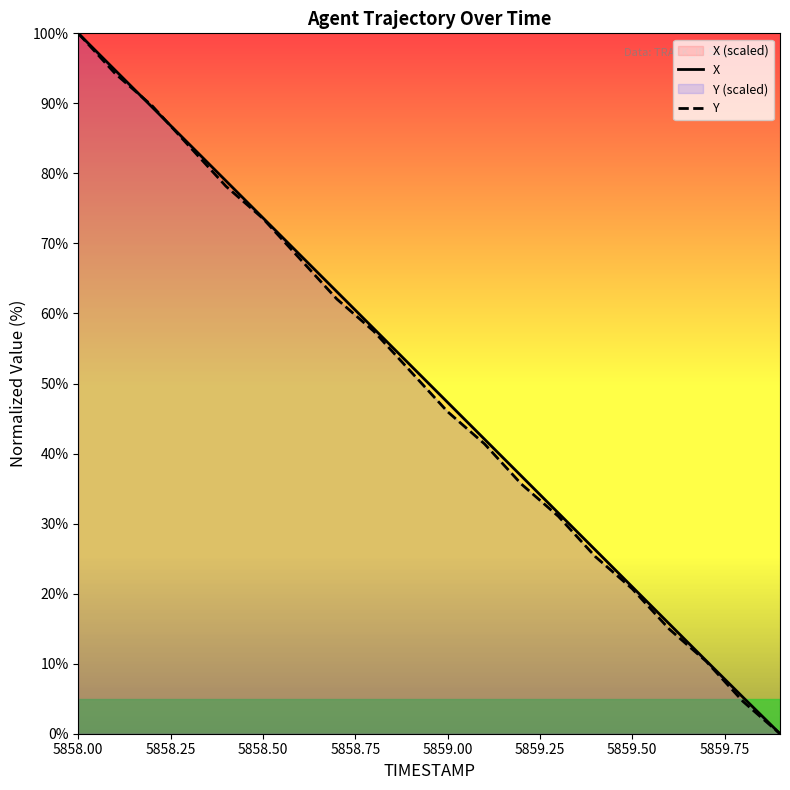

At how many categories does at least one series exceed 80?

4